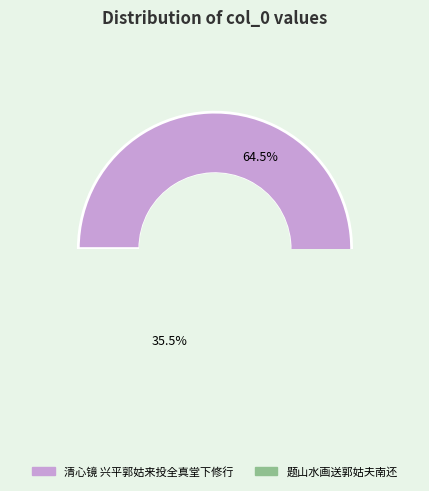

How many slices are in this pie chart?

2